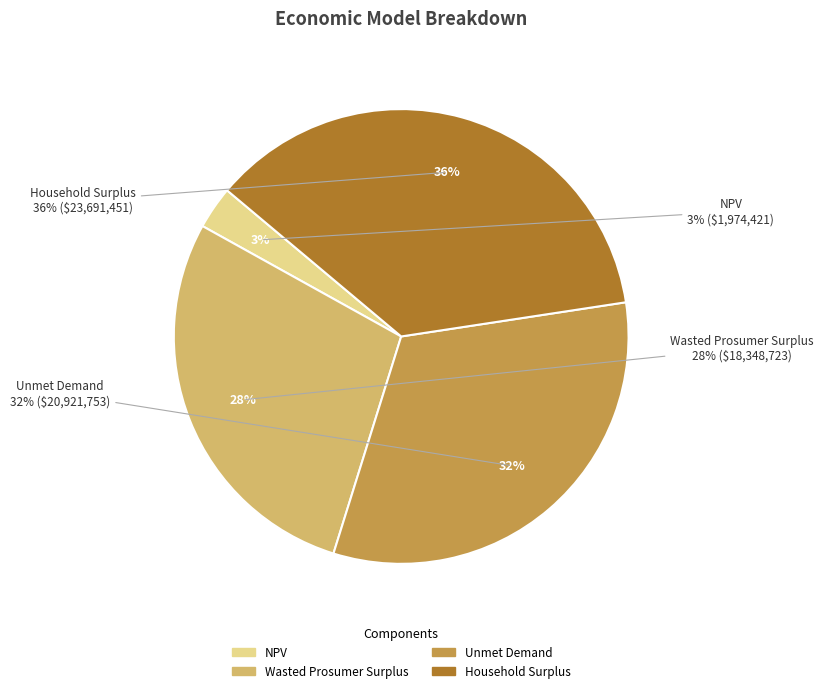

Does any single category account for the majority?

No